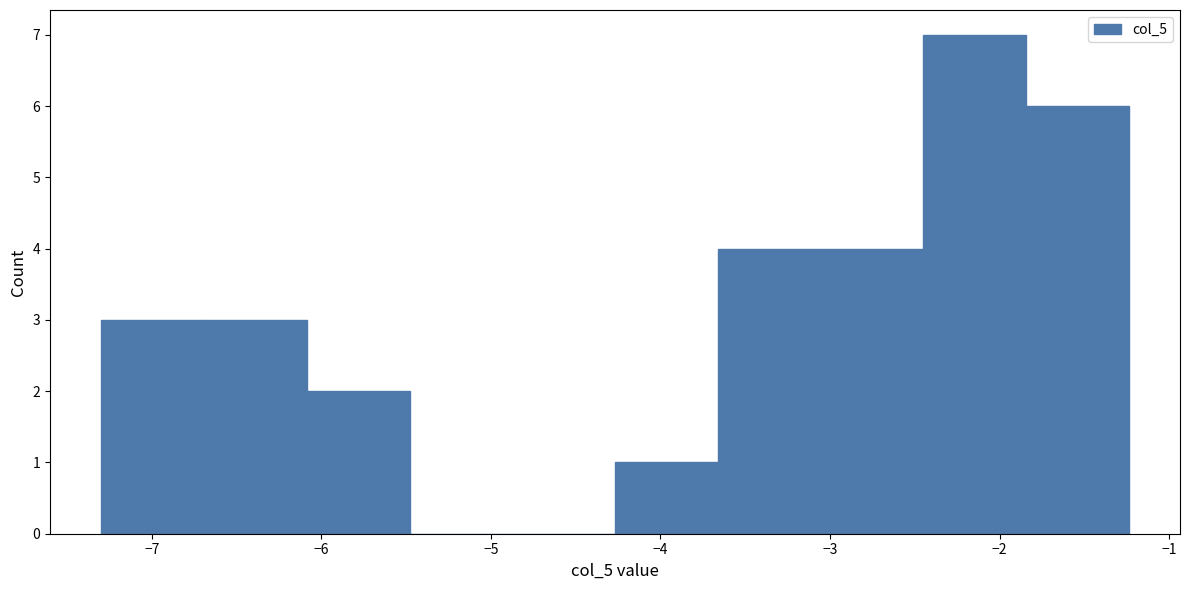

Reading left to right, transcribe this chart: for each bar, give the range it covers on the x-axis and its height. Neither the bar edges nor the heights are printed on the chart, so give them approximately, as read against the axes.

-7.3 to -6.7: 3
-6.7 to -6.1: 3
-6.1 to -5.5: 2
-5.5 to -4.9: 0
-4.9 to -4.3: 0
-4.3 to -3.7: 1
-3.7 to -3.1: 4
-3.1 to -2.5: 4
-2.5 to -1.8: 7
-1.8 to -1.2: 6